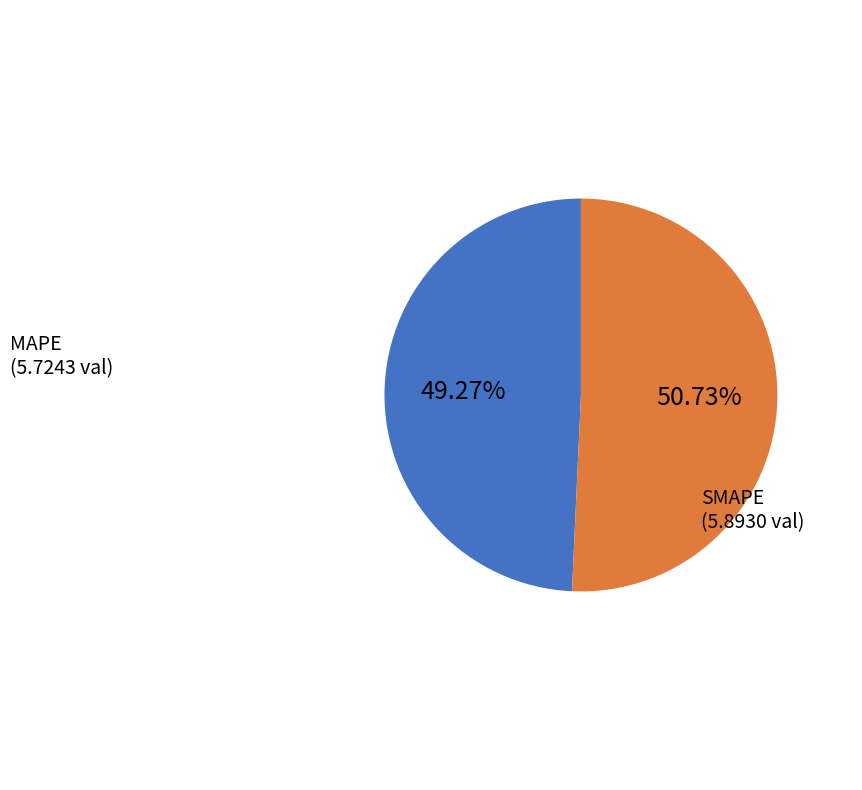

True or false: MAPE accounts for 60% of the total.

False